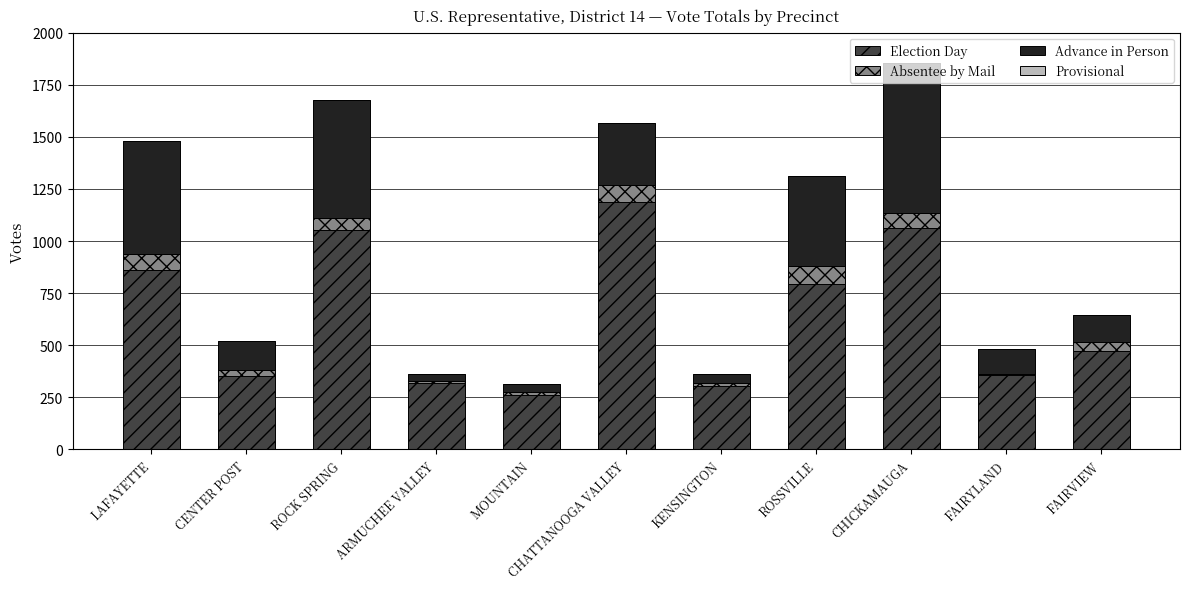

At which label does Election Day reach its peak?

CHATTANOOGA VALLEY